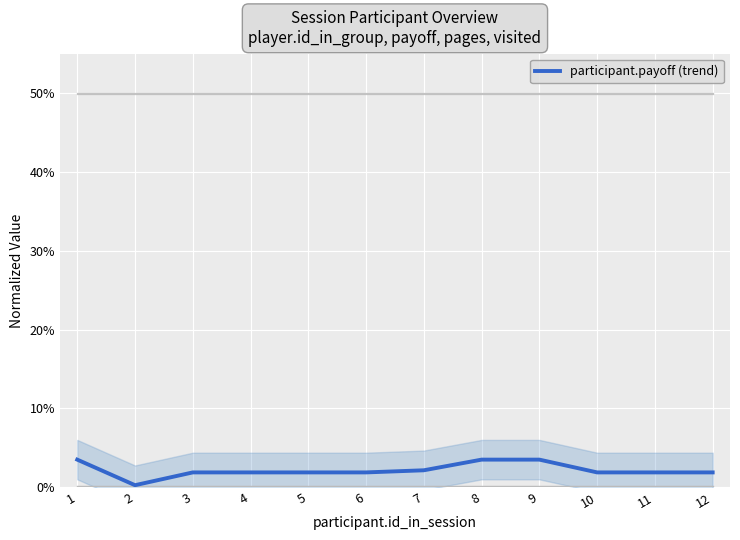

True or false: there are more than 0 points higher than both neighbors.

False